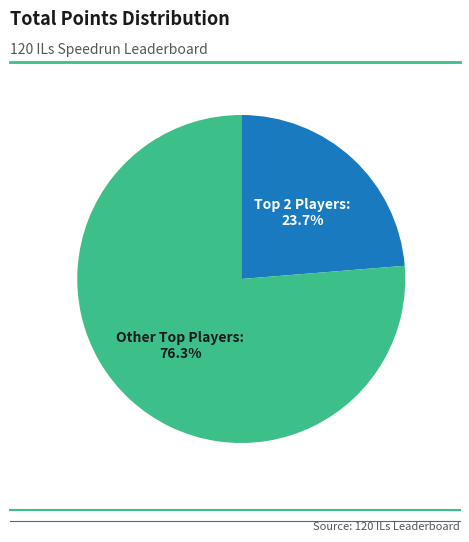

How many slices are in this pie chart?

2